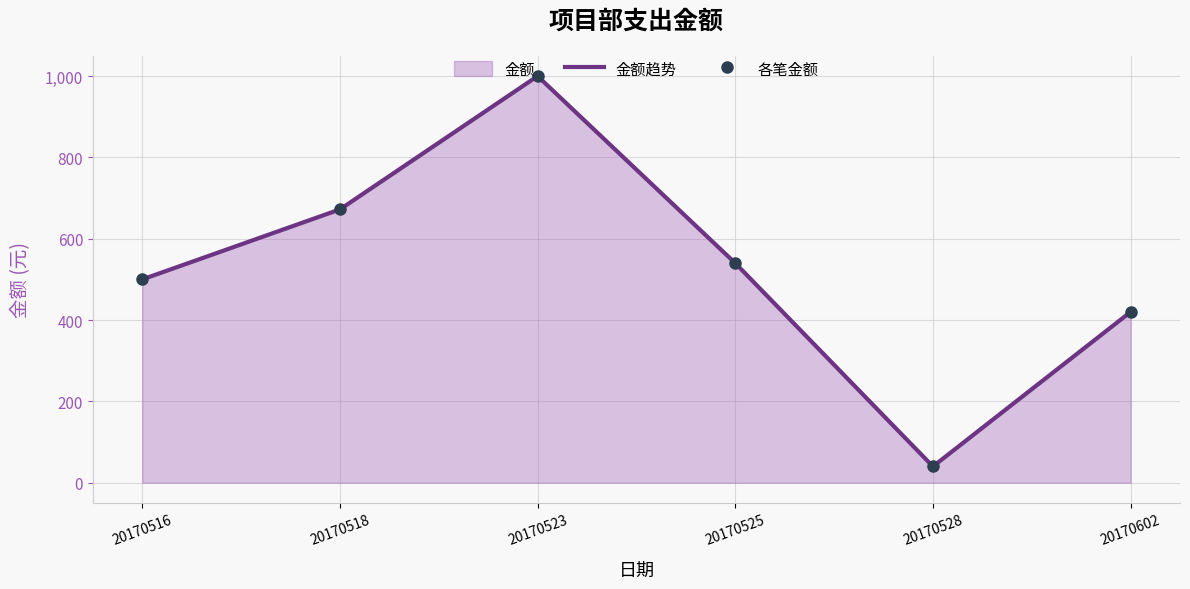

Which series has the largest total across all categories?

金额趋势